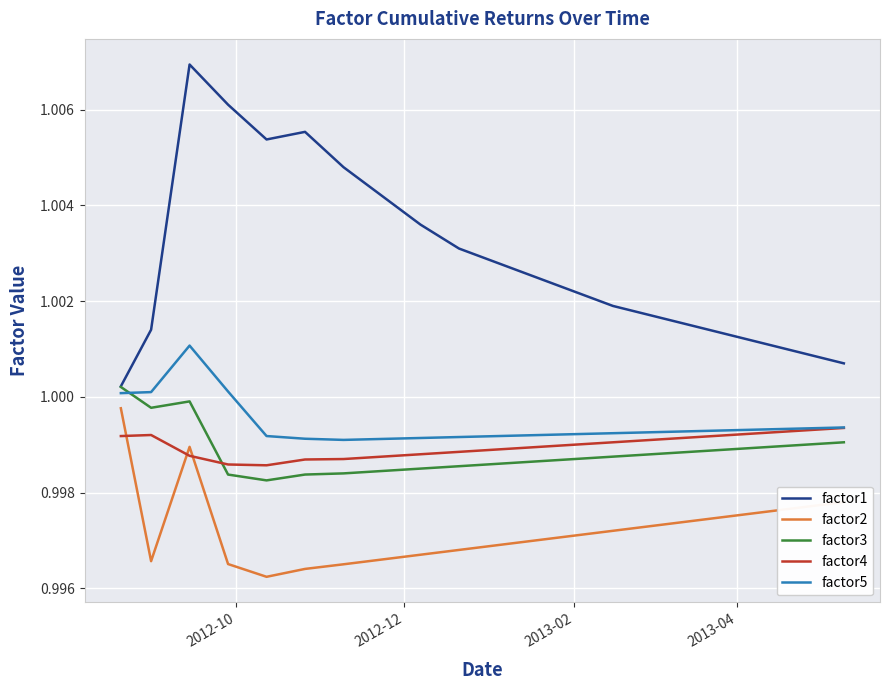

Does the chart have visible grid lines?

Yes